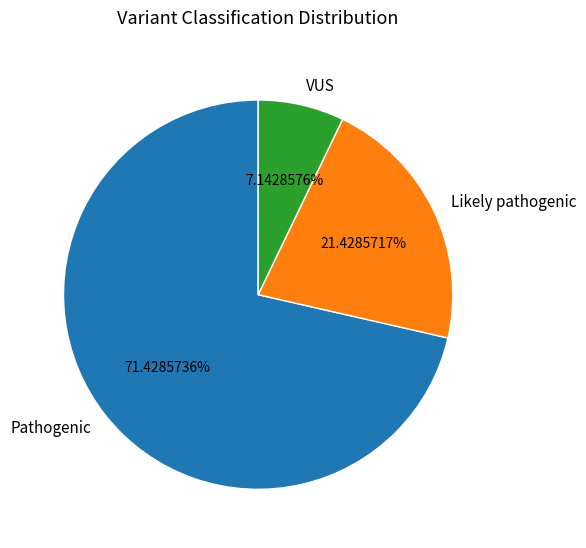

Which category has the biggest portion of the pie?

Pathogenic